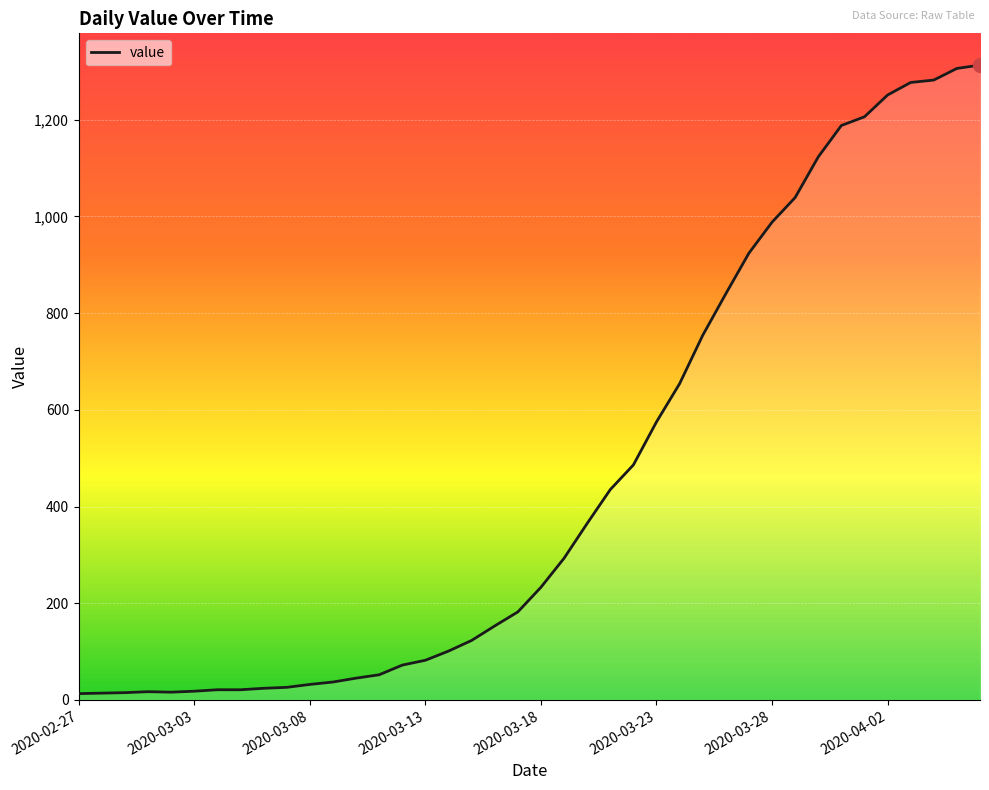

What is the difference between the maximum and minimum values?

1300